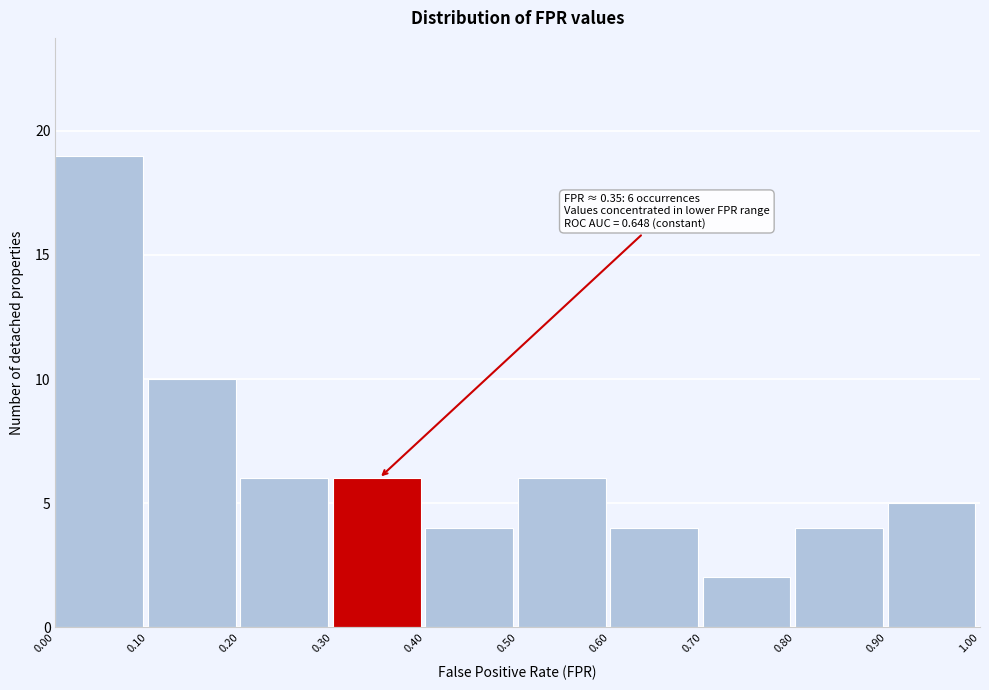

Over which range of the x-axis is the bar tallest?

0.00 to 0.10